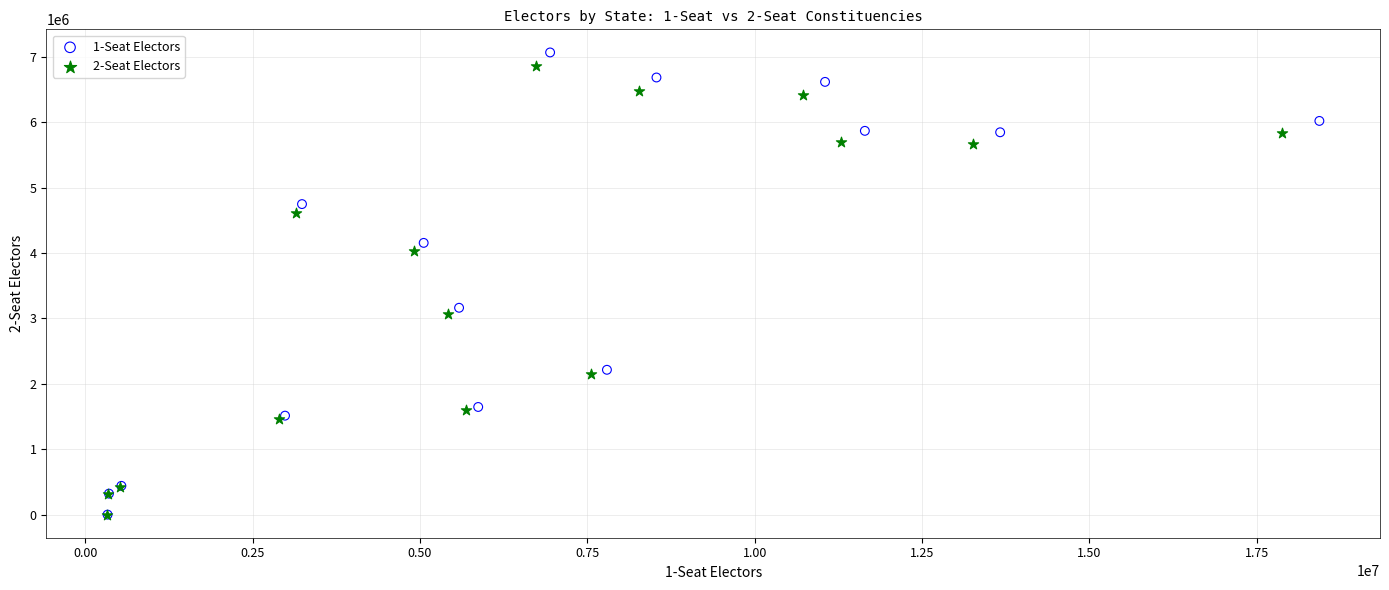

Which series has the largest Y range (max minus min)?

1-Seat Electors